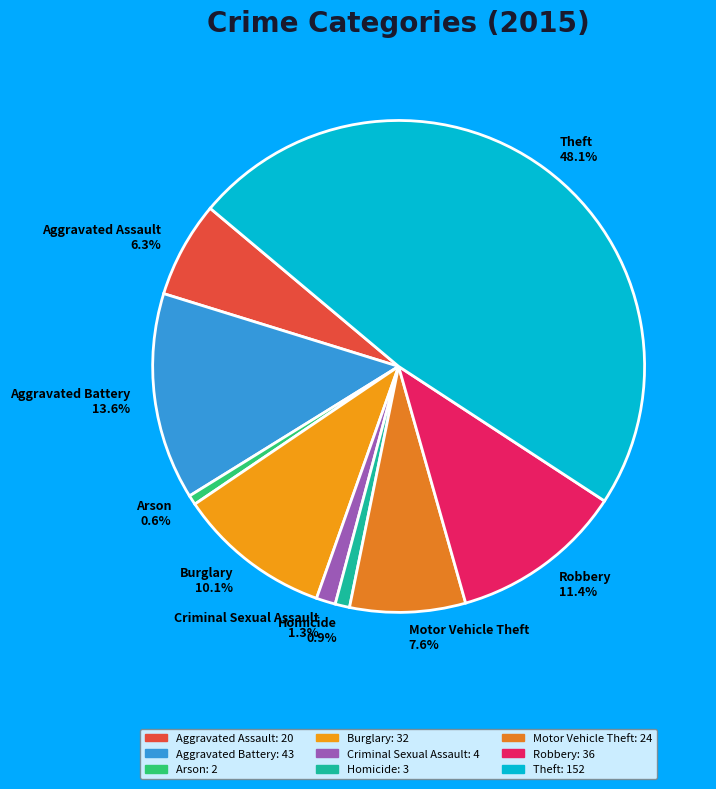

What is the ratio of the value at Theft to the value at Motor Vehicle Theft?

6.3